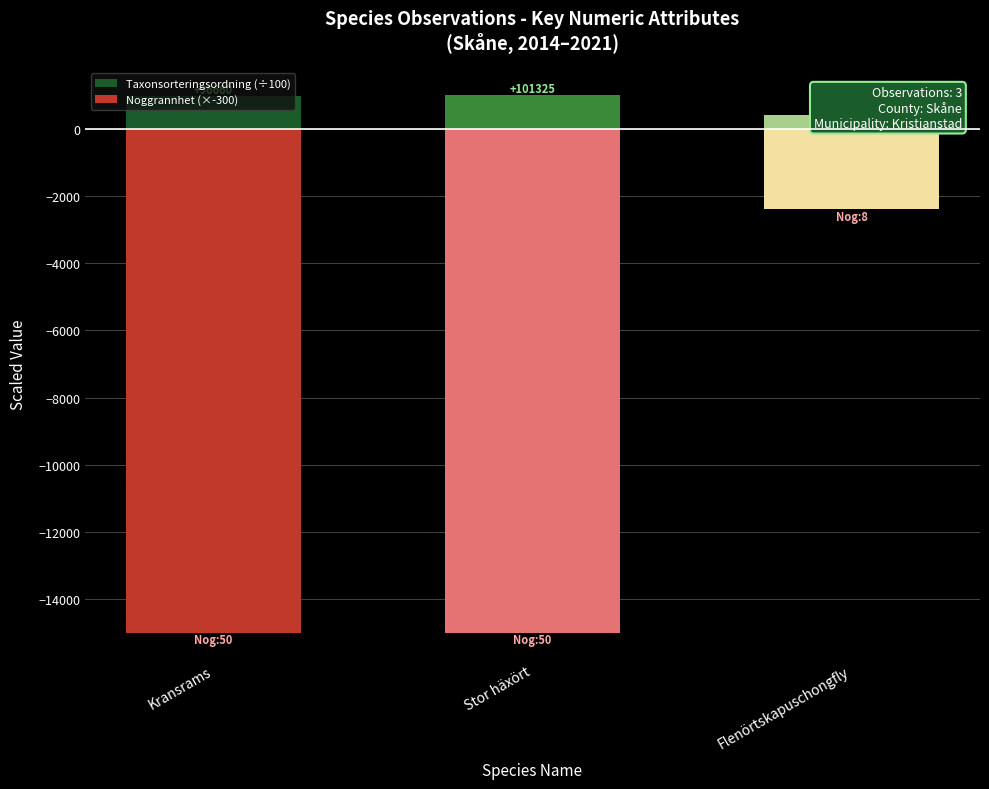

What is the minimum value shown in the chart?

-15000.0